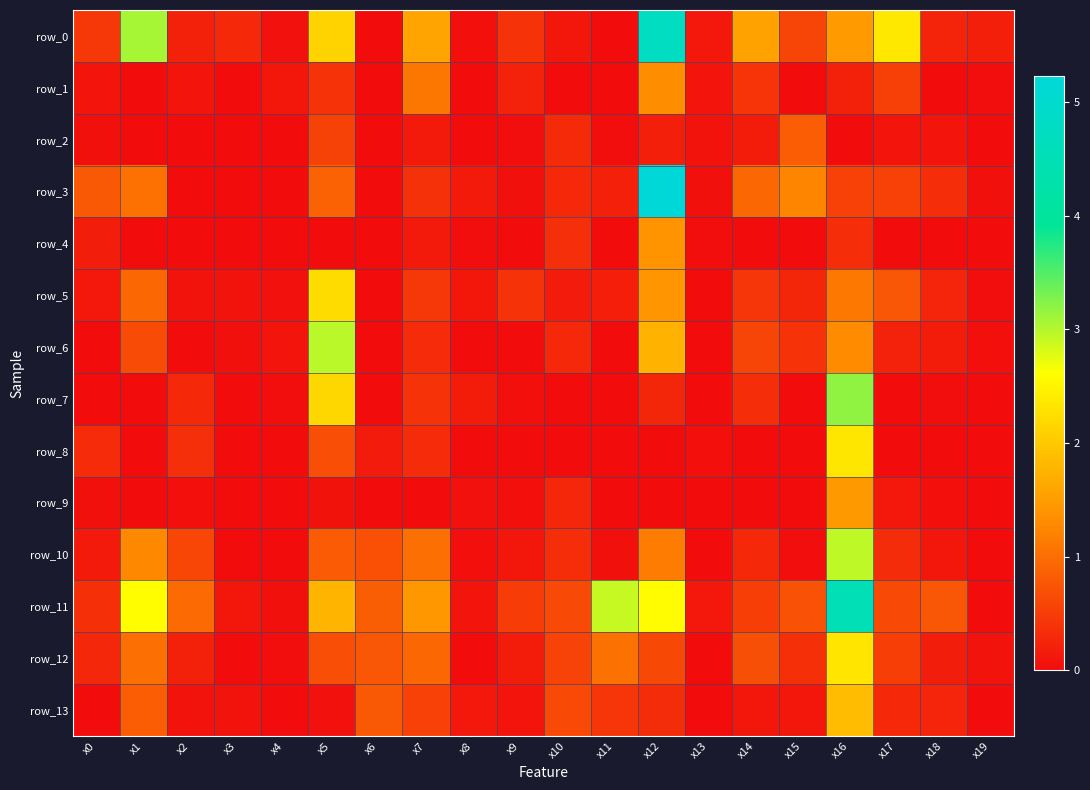

True or false: row_10 has a value of 0.2 at x0.

False